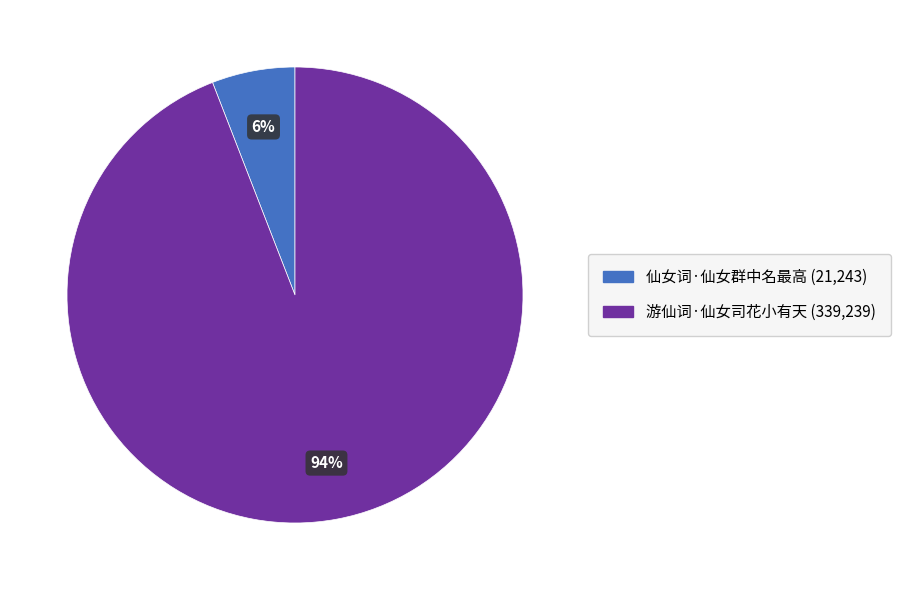

The 仙女词·仙女群中名最高 slice represents 6% of the pie. True or false?

True